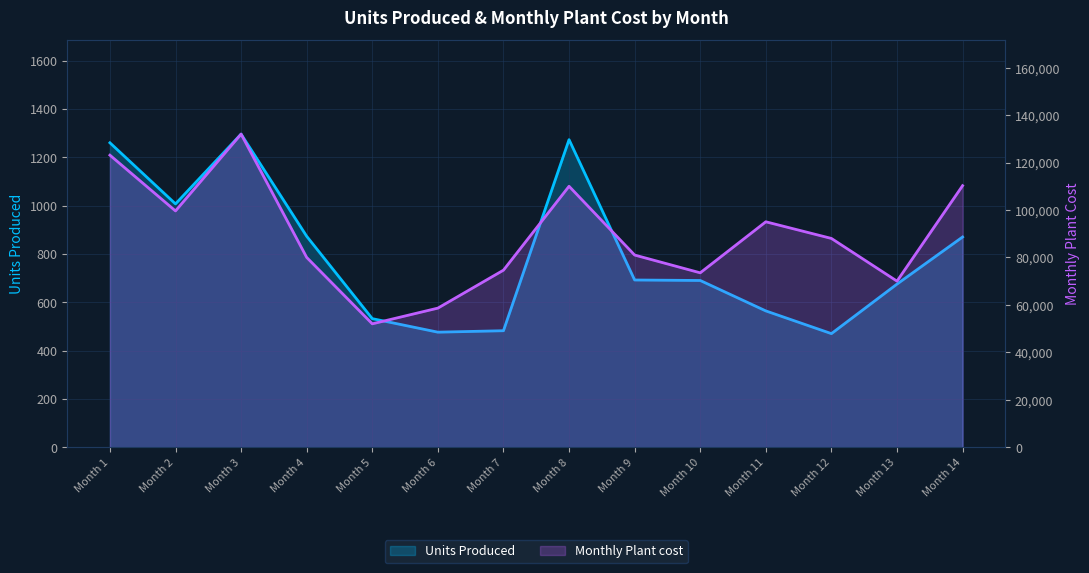

At which label is Monthly Plant cost closest to 92000?

Month 11